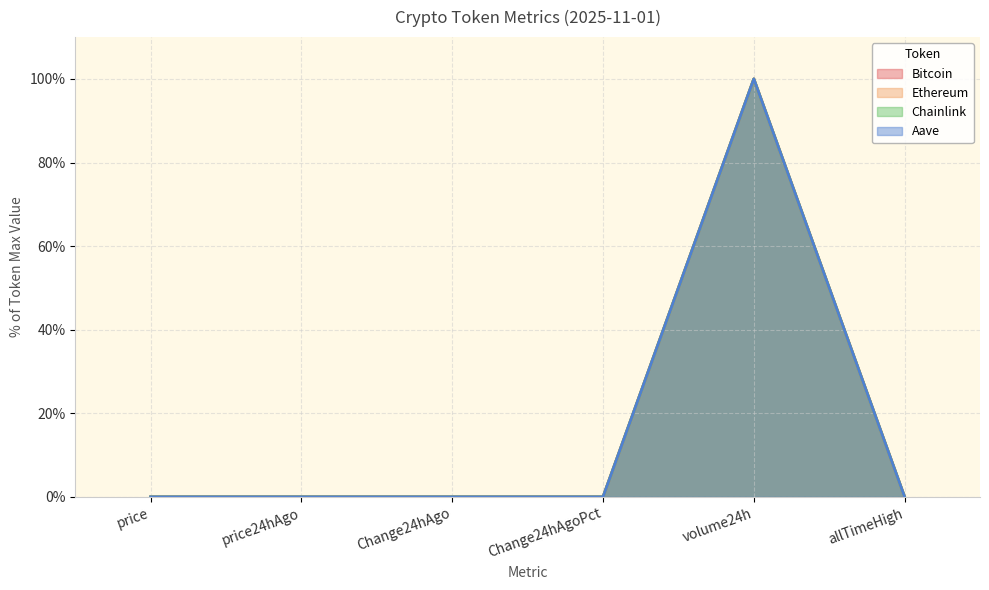

How many lines are shown in the chart?

4